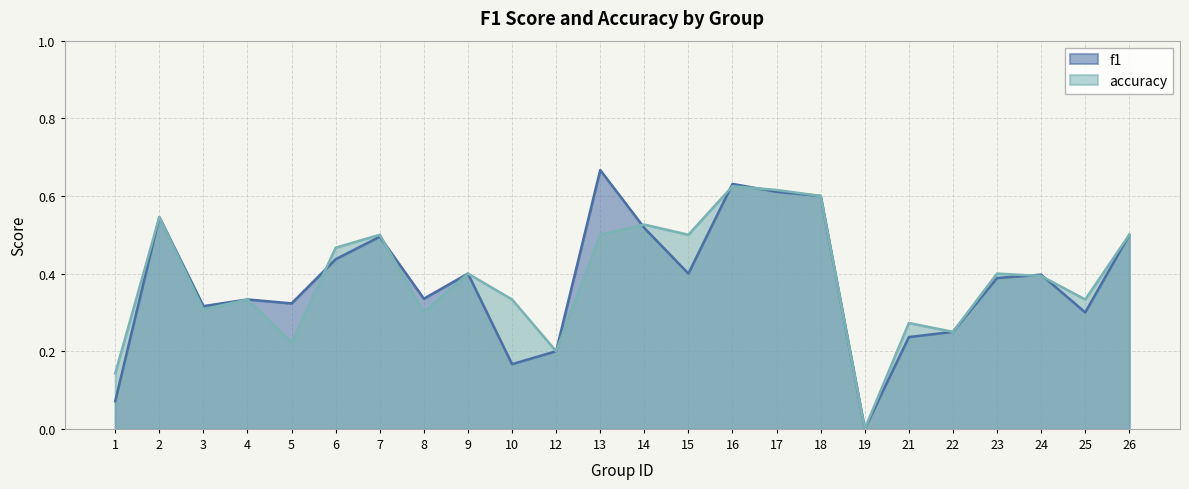

What are all the series names shown in the legend?

f1, accuracy